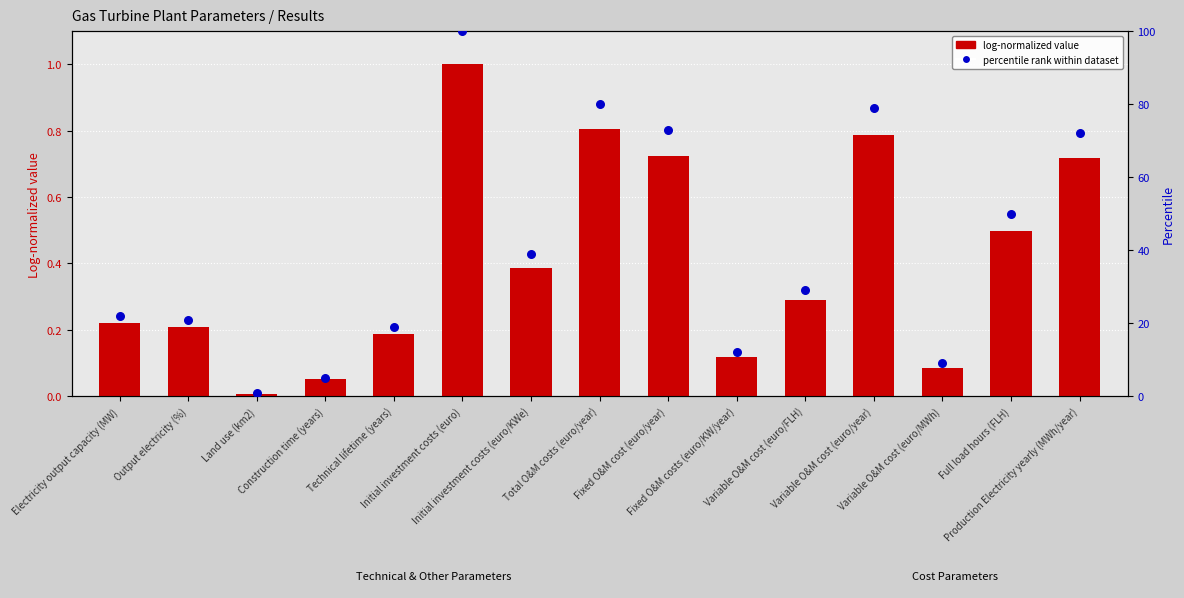

What is the total value across all series at Output electricity (%)?

21.2